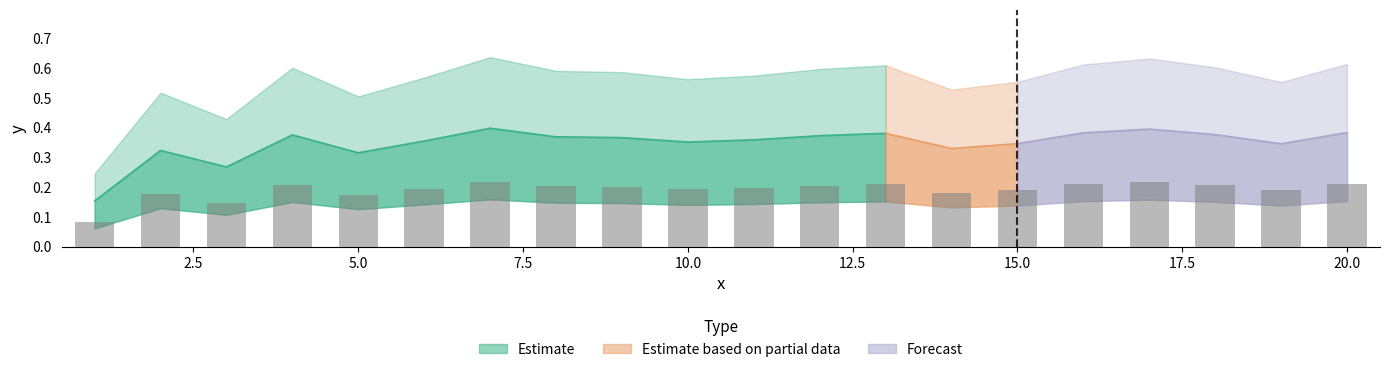

What is the difference between the maximum and second lowest values?

0.1